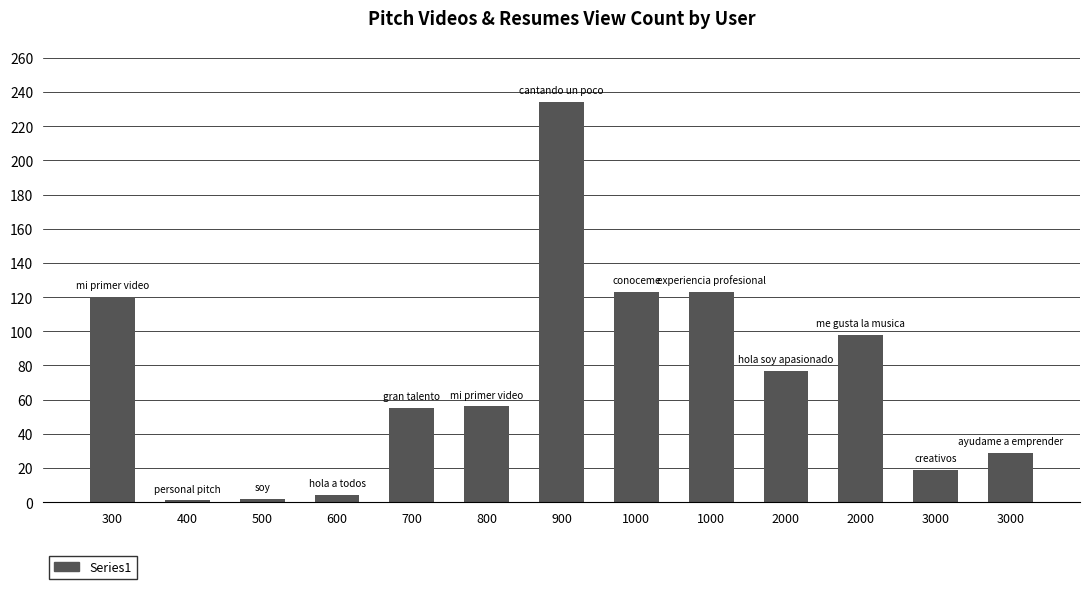

How many data points are less than 56?

6